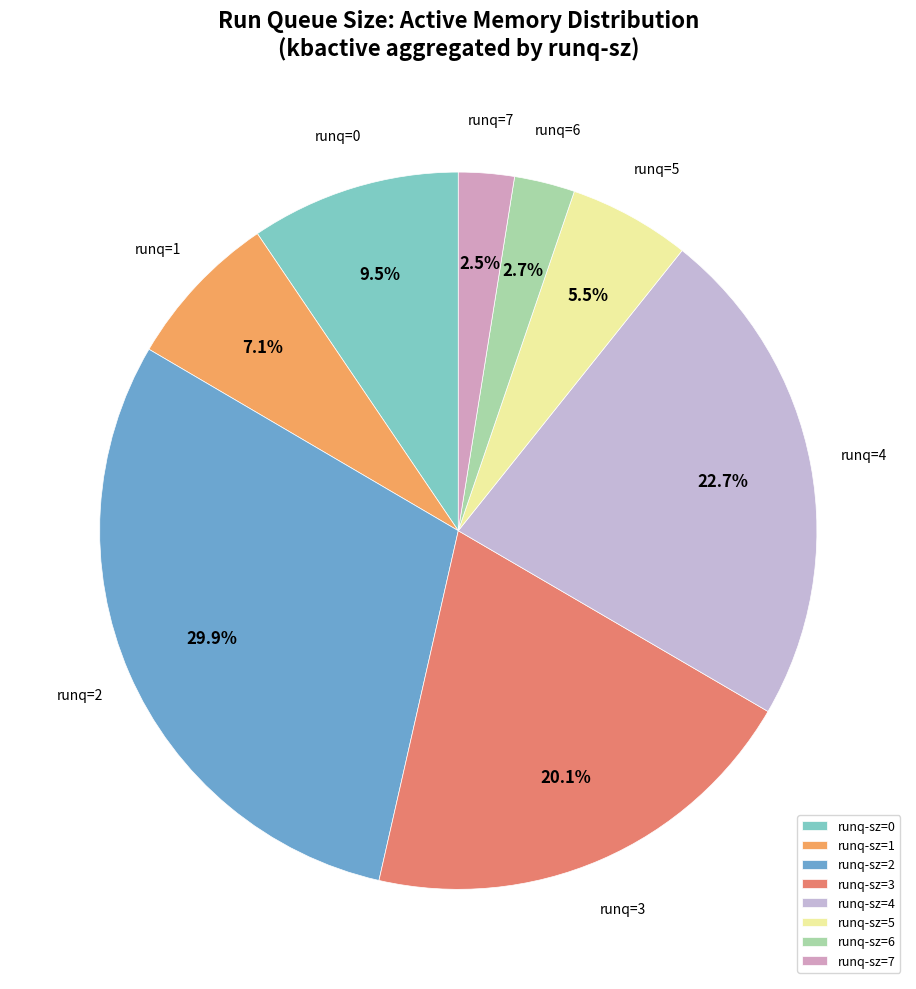

How many slices are in this pie chart?

8